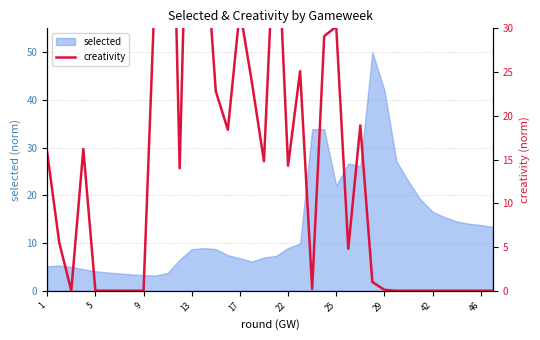

The chart shows a value of -41.3 at 33. True or false?

False